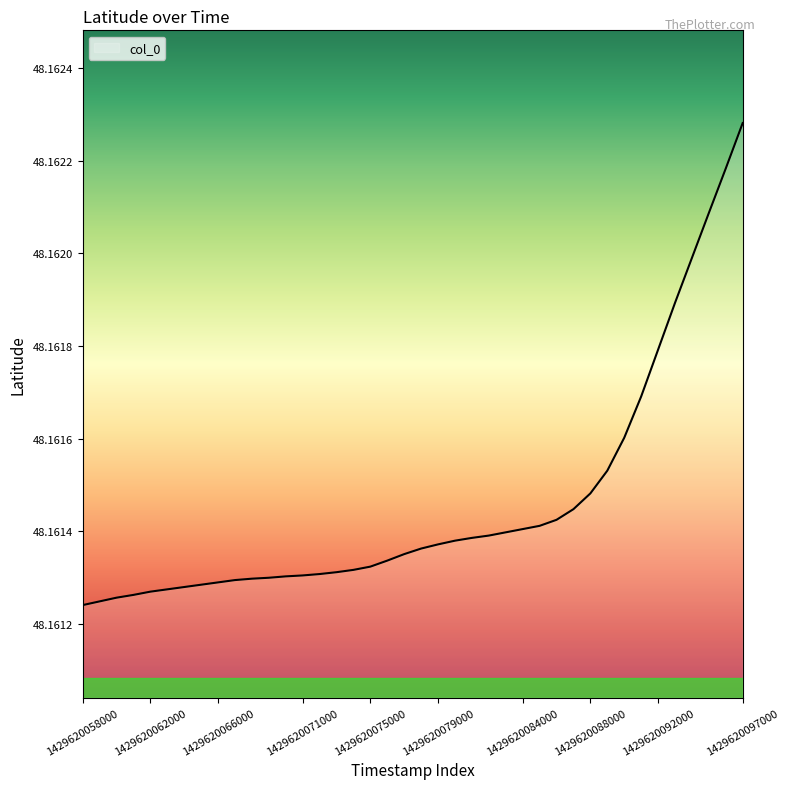

How many lines are shown in the chart?

1